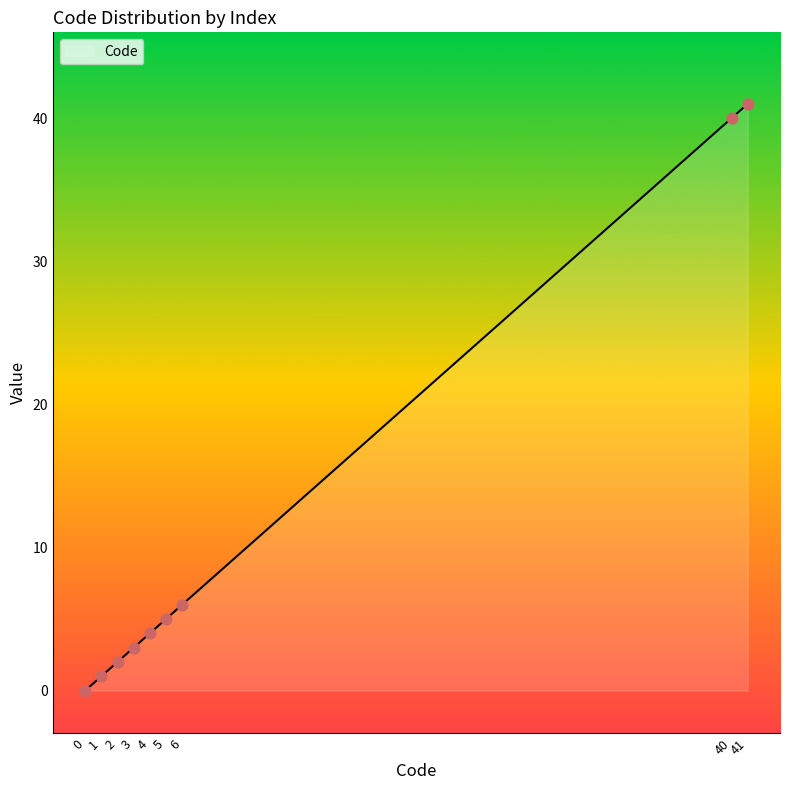

What is the change in value from 2 to 5?

+3